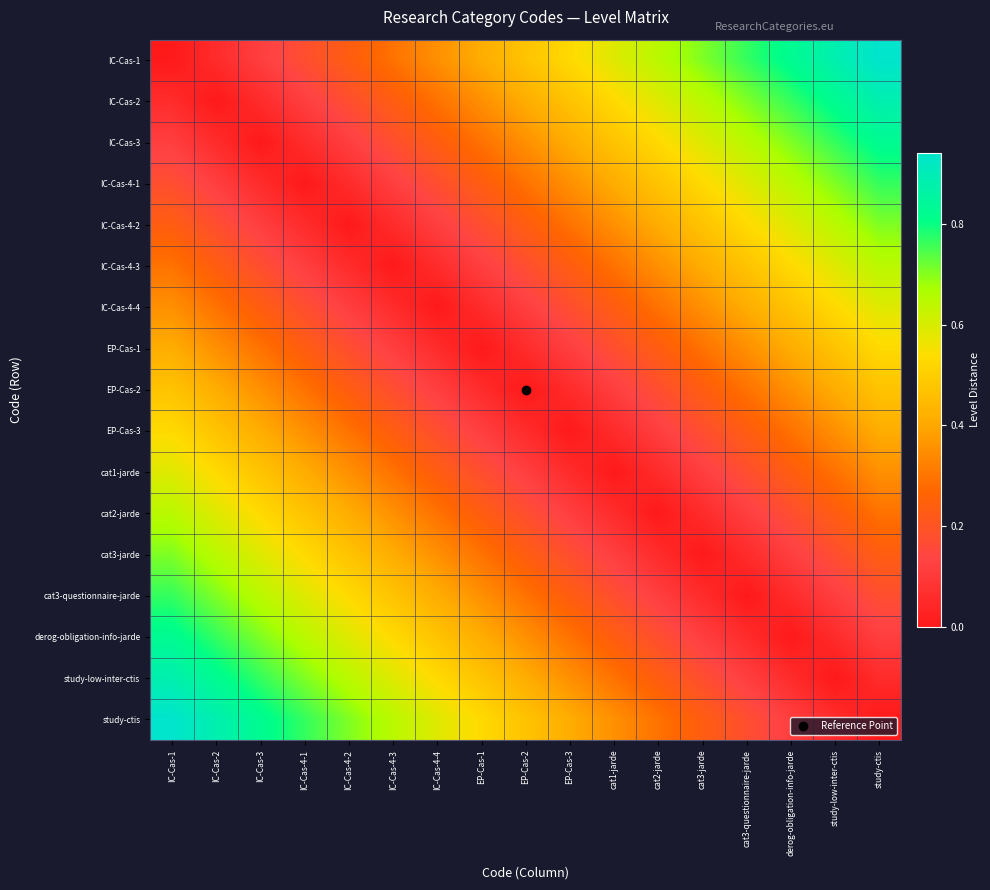

Count the number of categories in the chart.

17